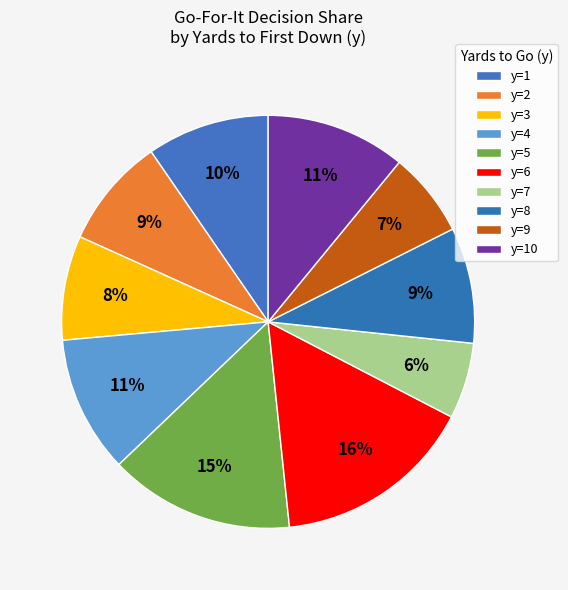

Does y=1 represent more than half of the total?

No